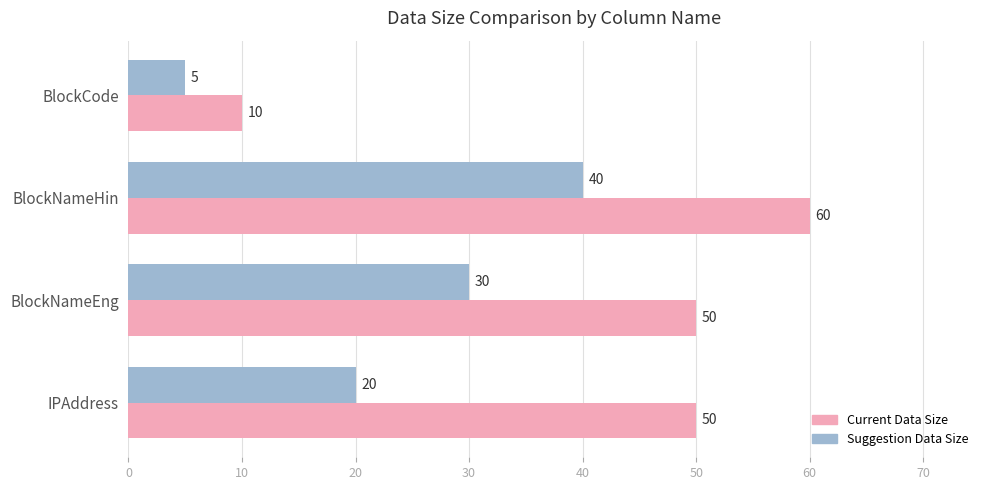

At how many categories does at least one series exceed 32?

3